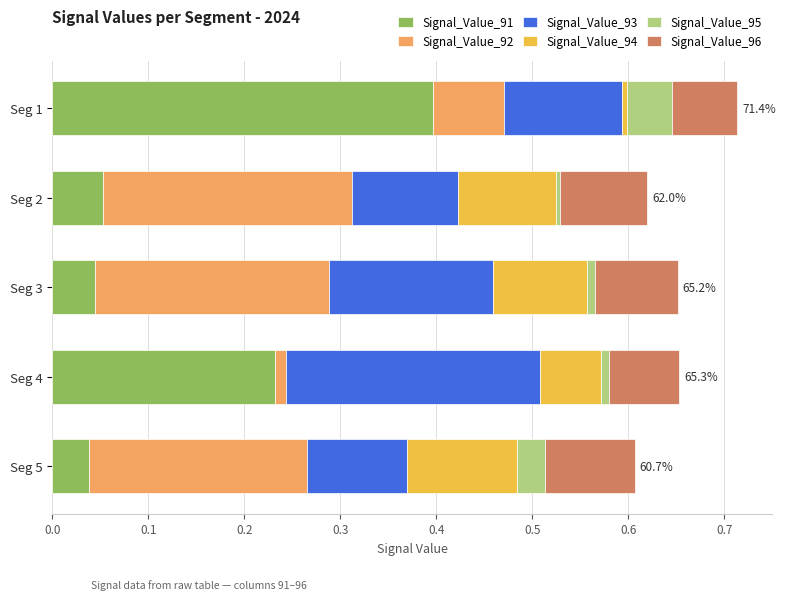

What is the maximum value for Signal_Value_91?

0.4